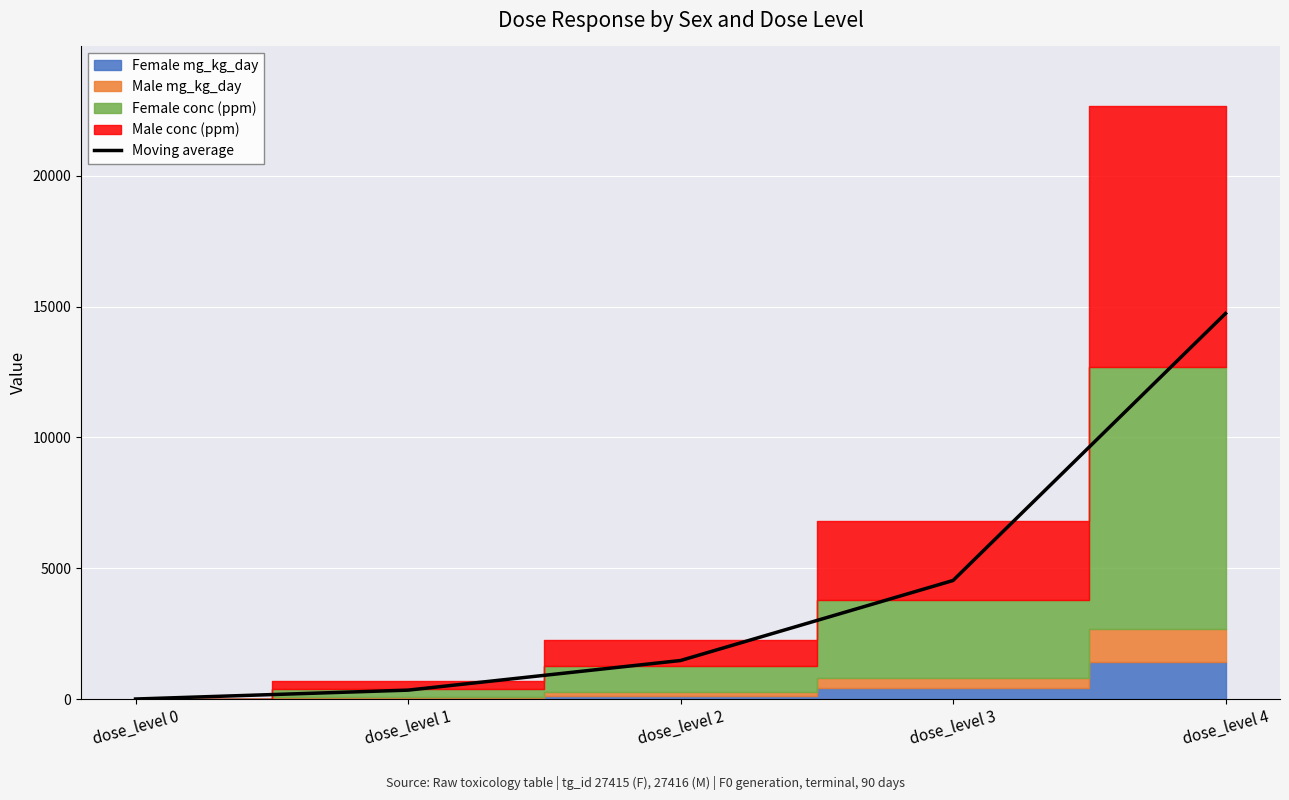

Approximately how many times larger is the value at dose_level 2 compared to dose_level 3?

0.3